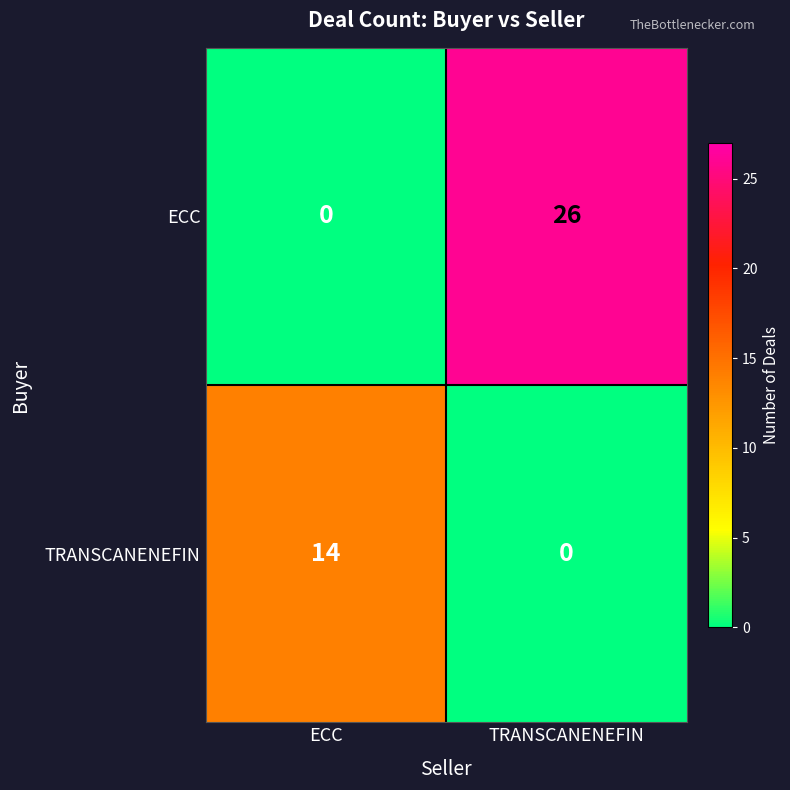

Rank the series by their average value, from lowest to highest.

TRANSCANENEFIN, ECC